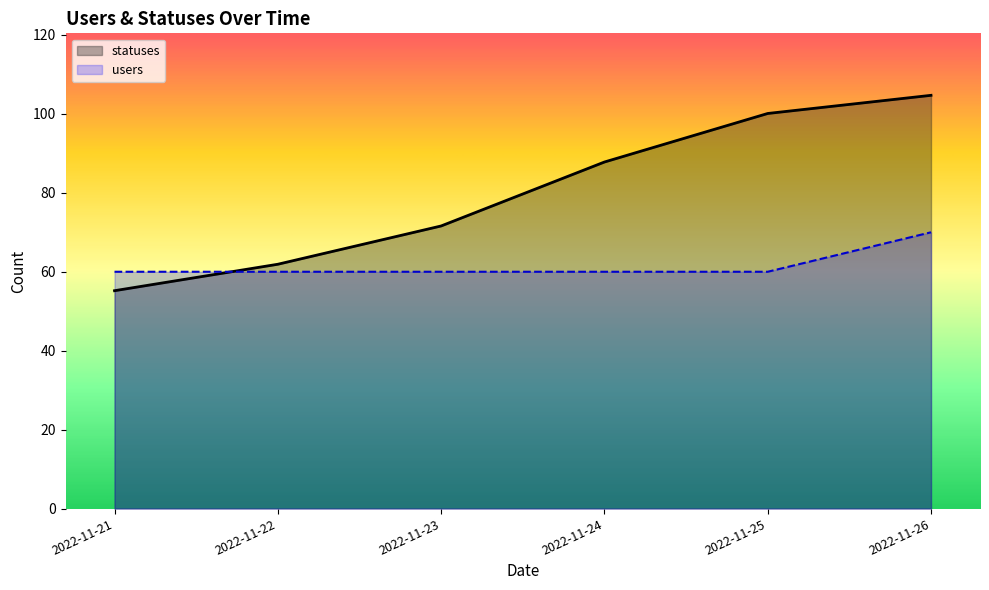

The users series shows 4 at 2022-12-05. True or false?

False